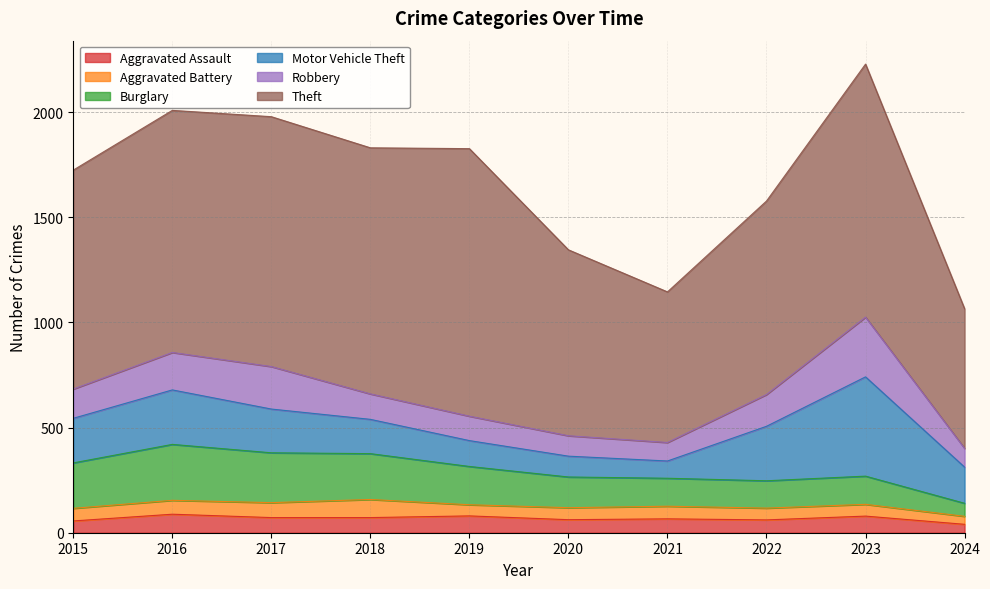

Is it true that Theft equals 1188 at 2017?

True